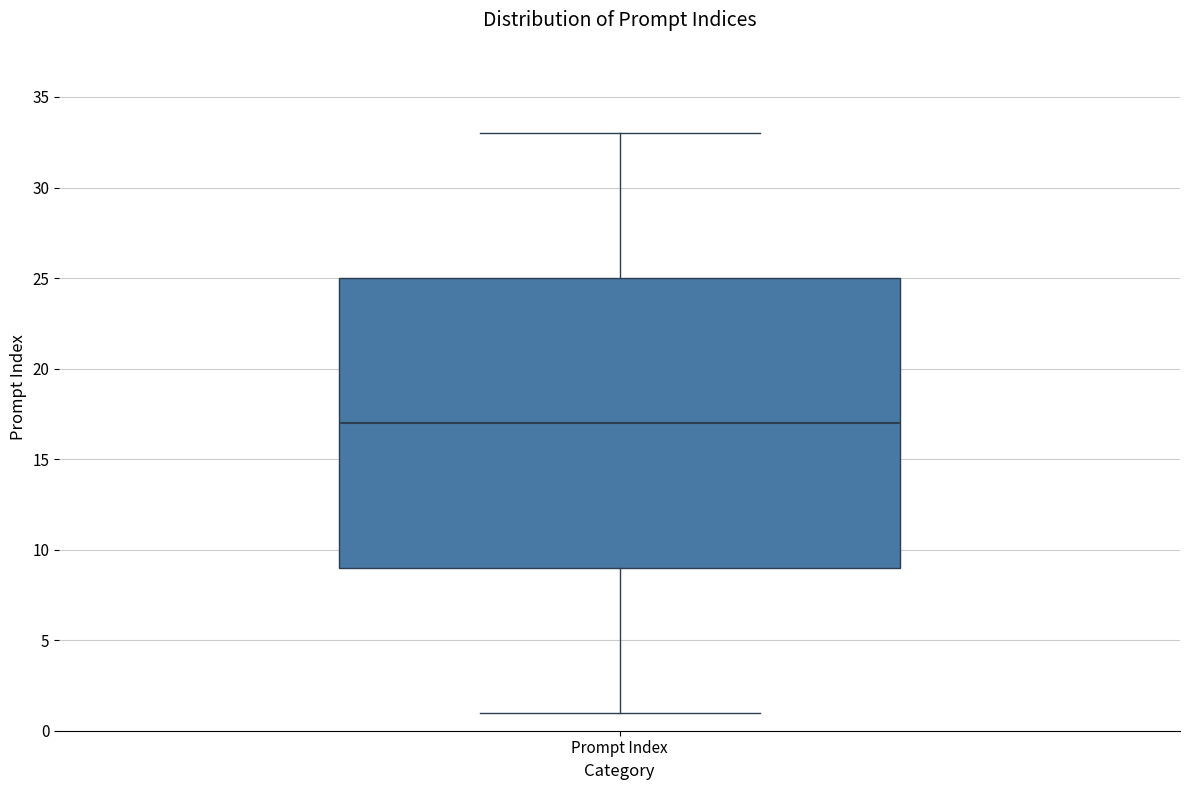

Where does the median line of the box for Prompt Index sit on the y-axis? The values are not printed on the chart, so give them approximately, as read against the axis.

17